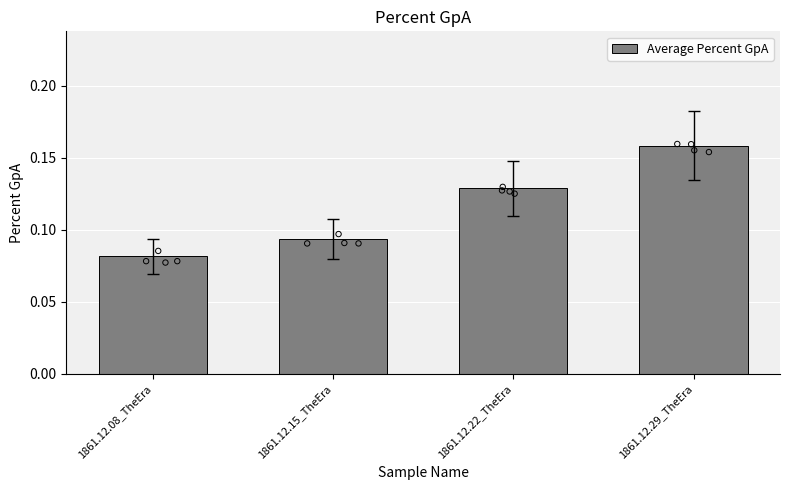

Which has a higher value, 1861.12.22_TheEra or 1861.12.15_TheEra?

1861.12.22_TheEra